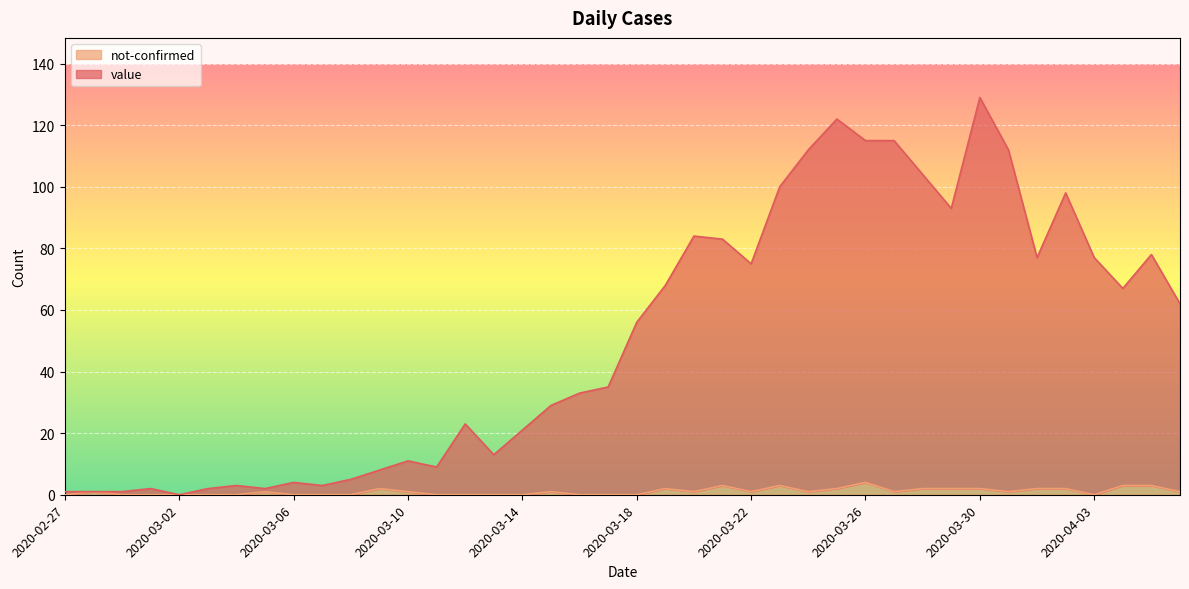

What is the average value of the not-confirmed series?

1